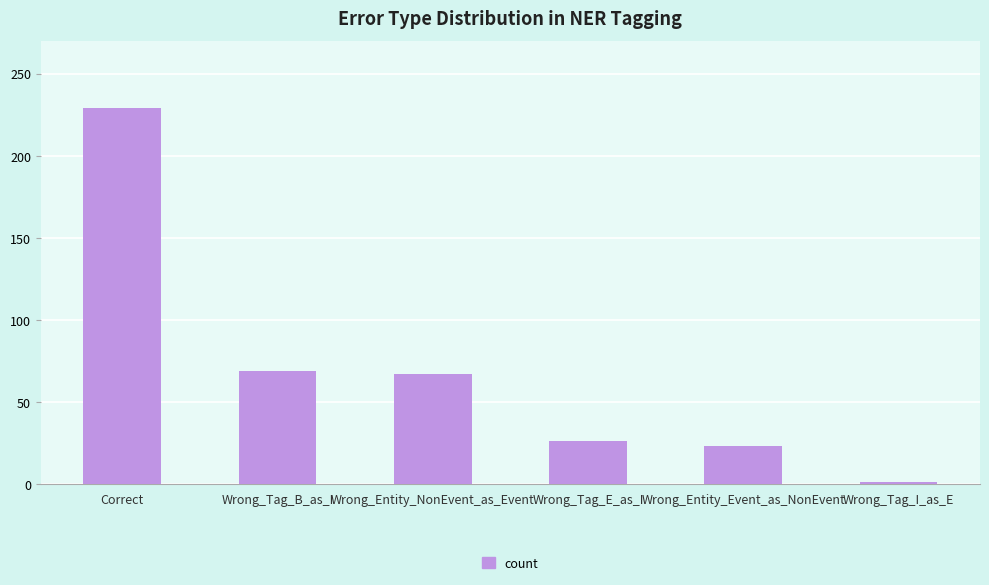

How many data points are less than 67?

3